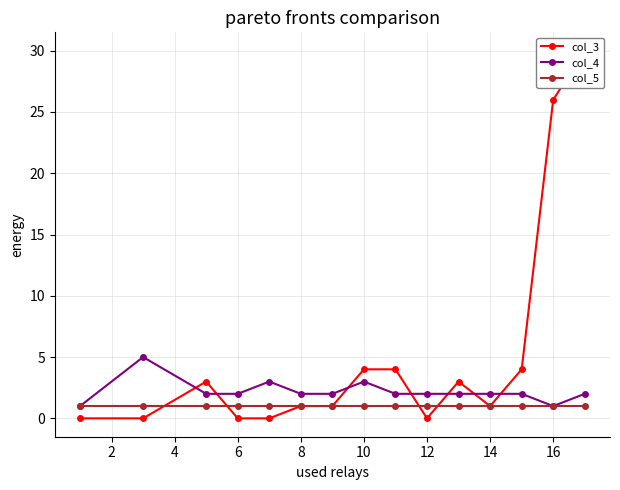

How many intersections are there between col_3 and col_4?

7